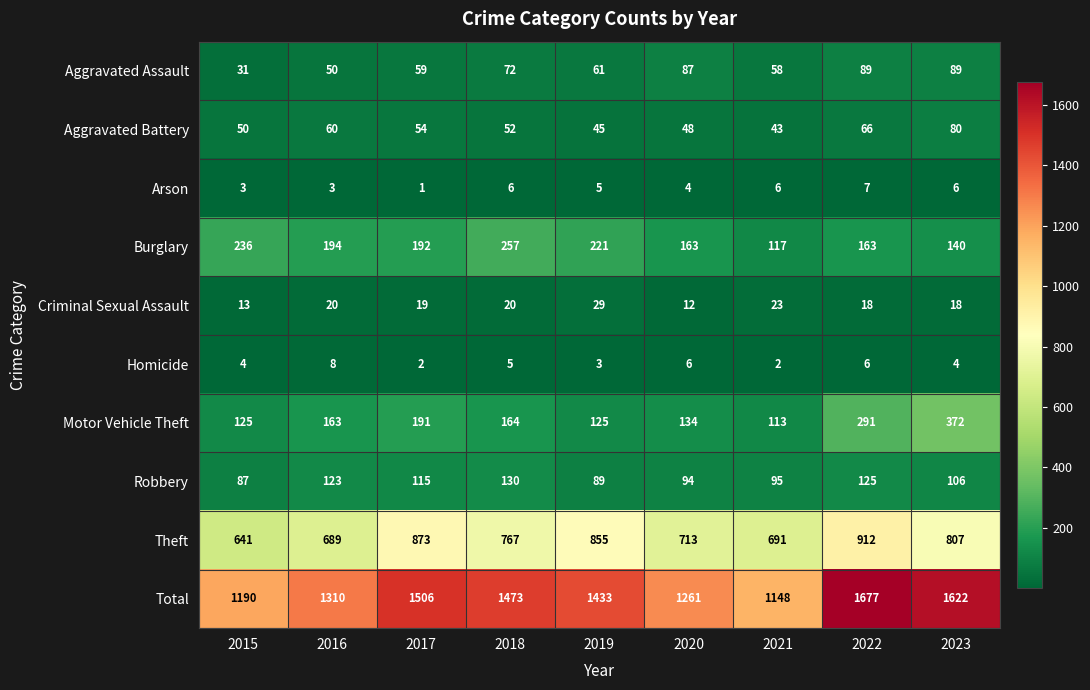

Which series has the widest spread of values?

Total